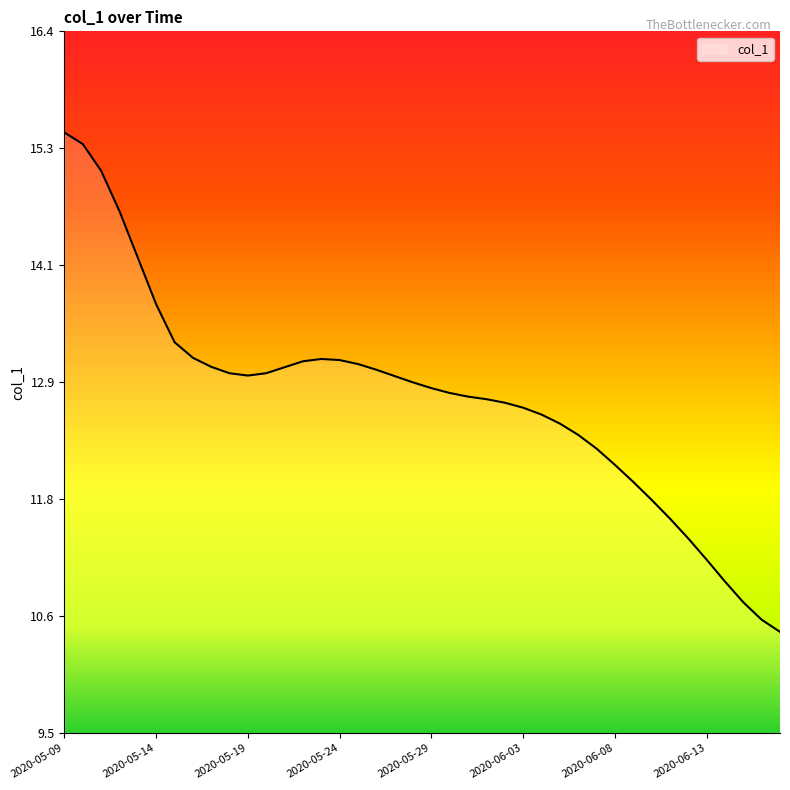

What is the difference between the maximum and minimum values?

4.9